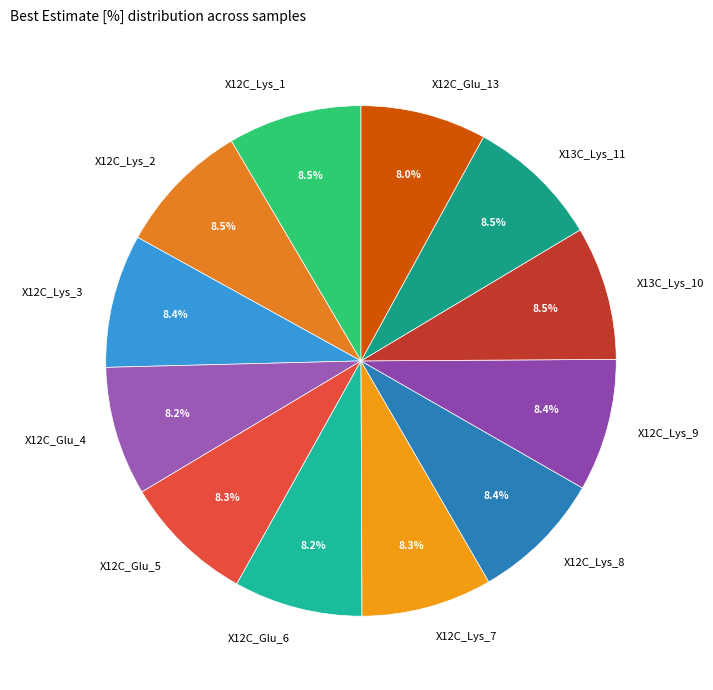

Approximately how many times larger is the value at X13C_Lys_11 compared to X12C_Lys_3?

1.0